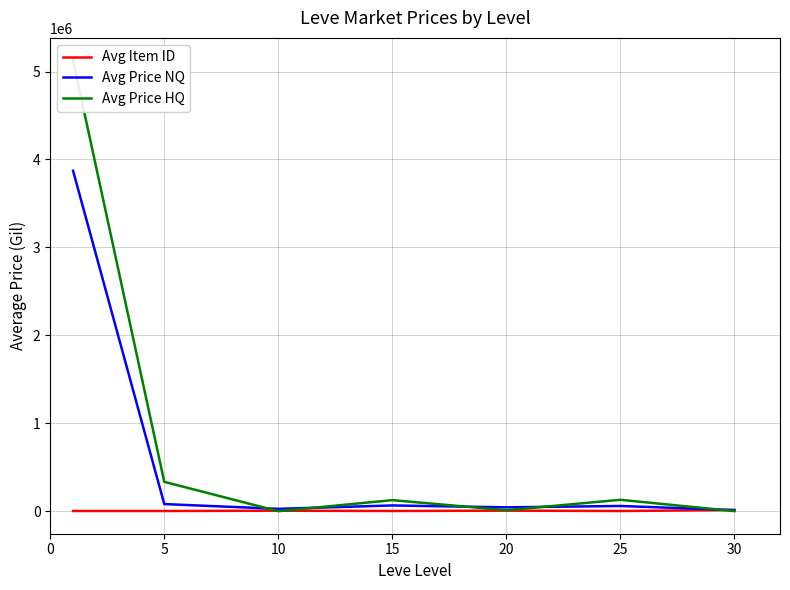

Which series has the widest spread of values?

Avg Price HQ